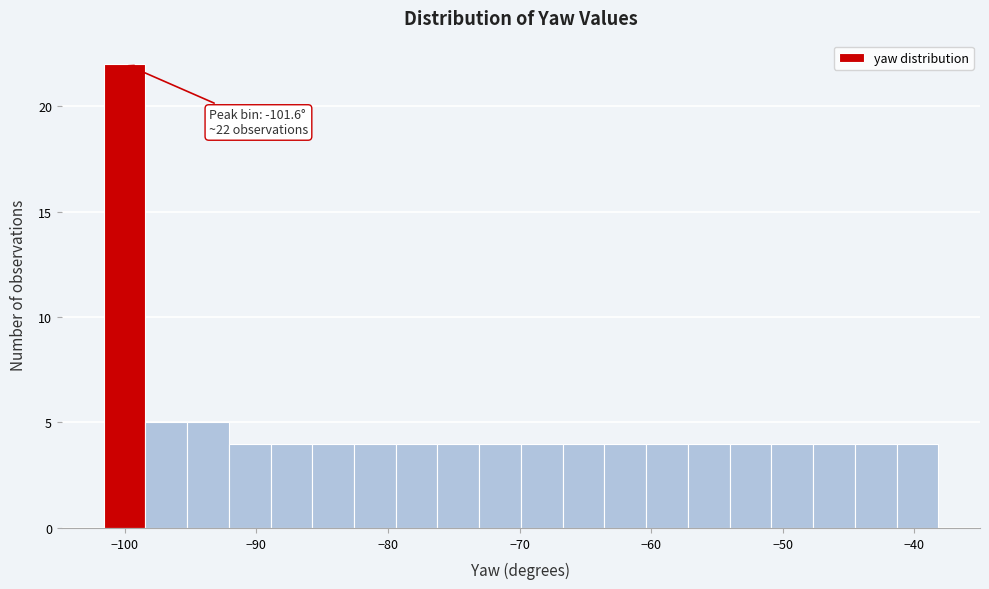

Read against the x-axis, roughly where is the centre of the tallest bar?

-100